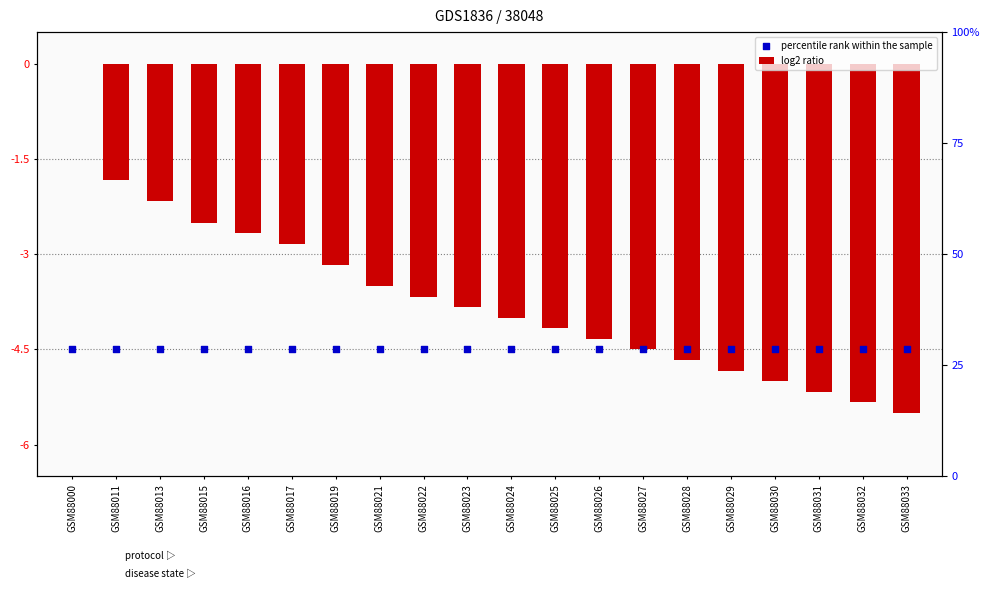

Which series has the largest total across all categories?

log2 ratio